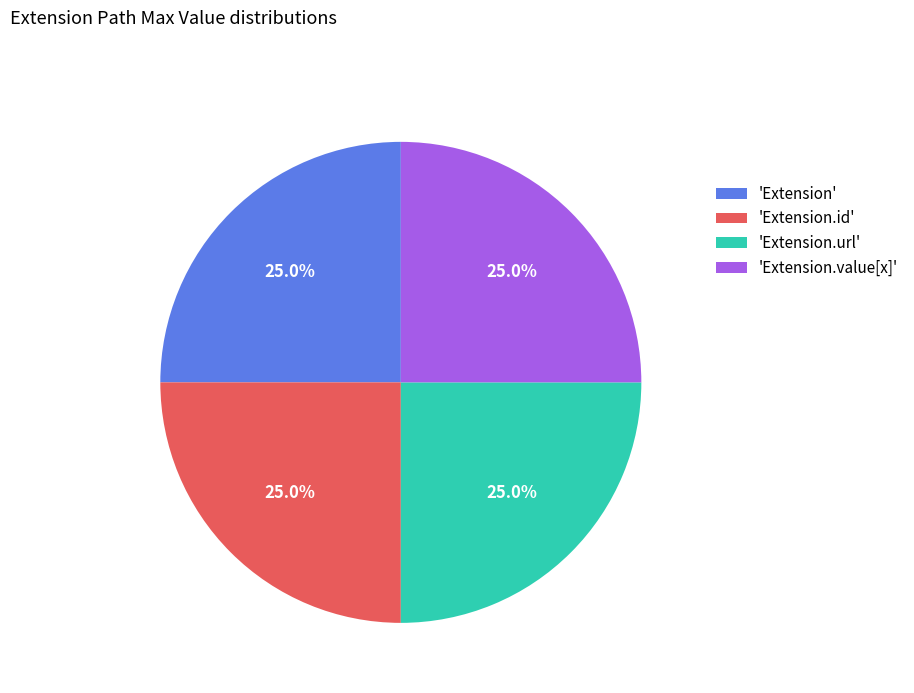

To the nearest percent, what is the average slice percentage?

25%